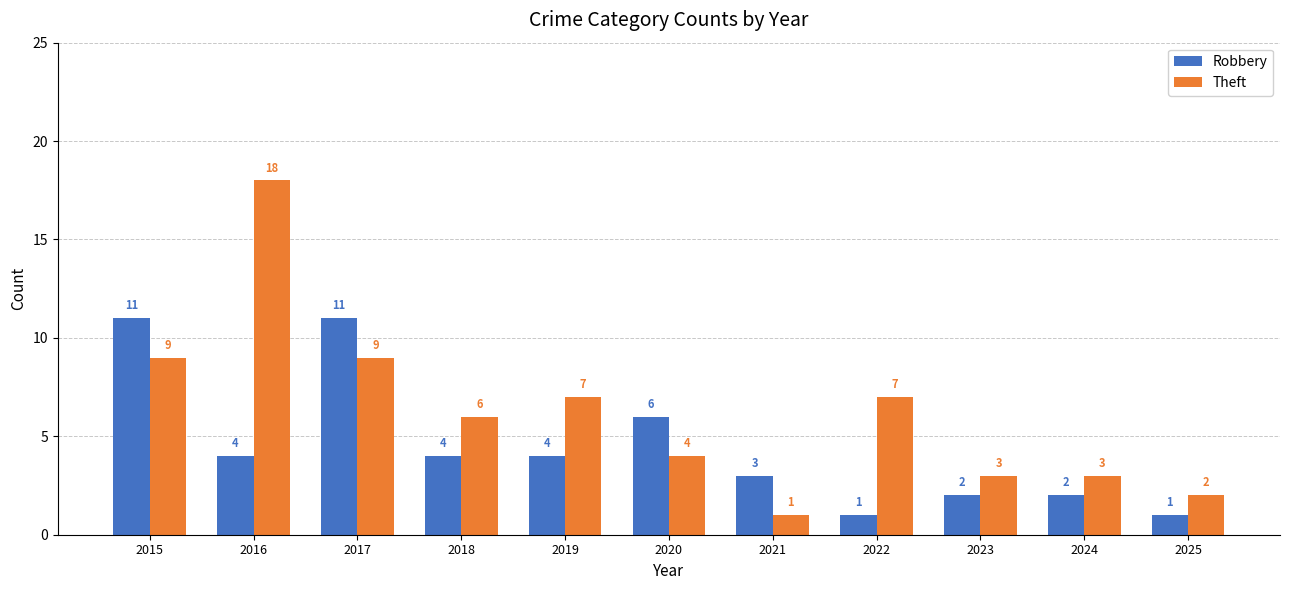

Which category has the highest value in the Theft series?

2016